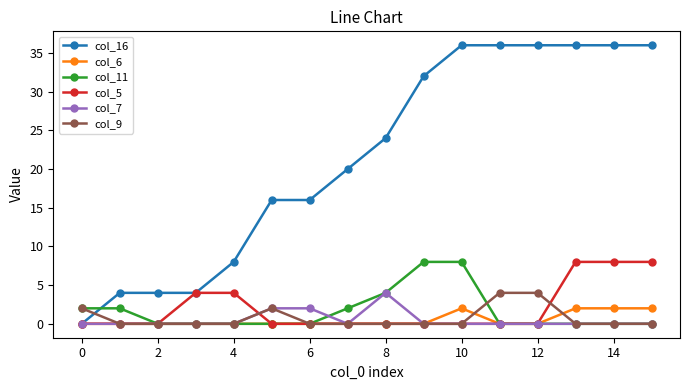

Which series has the largest range (max minus min)?

col_16